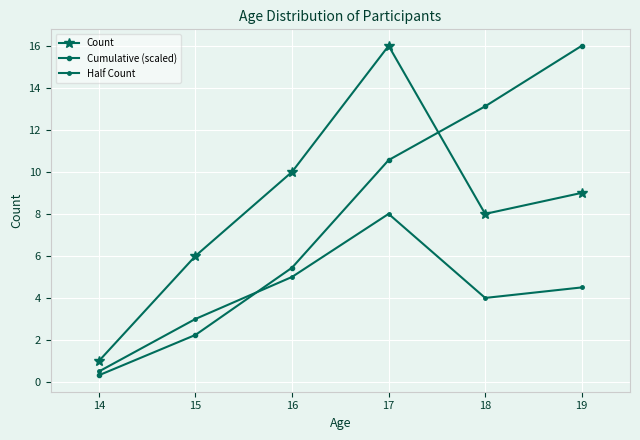

What is the difference between the Cumulative (scaled) values at 18 and 19?

2.9